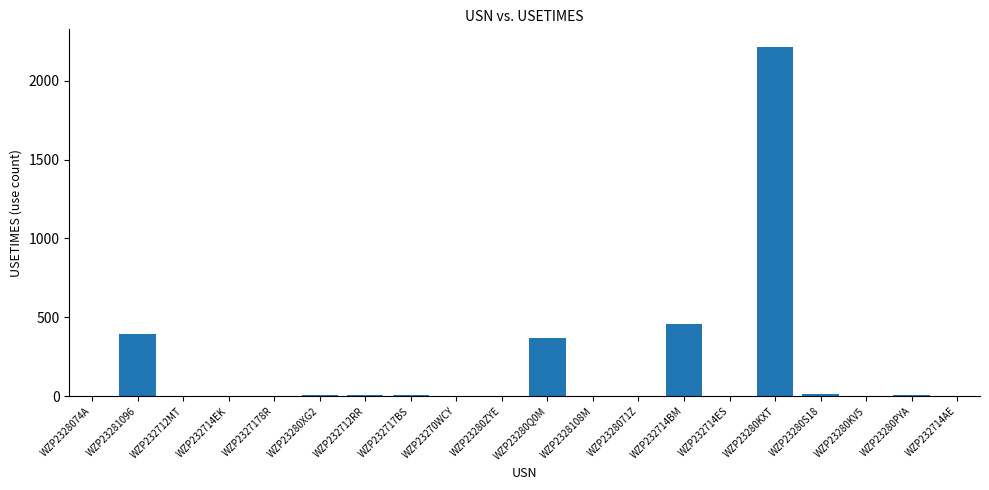

What is the sum of all values?

3495